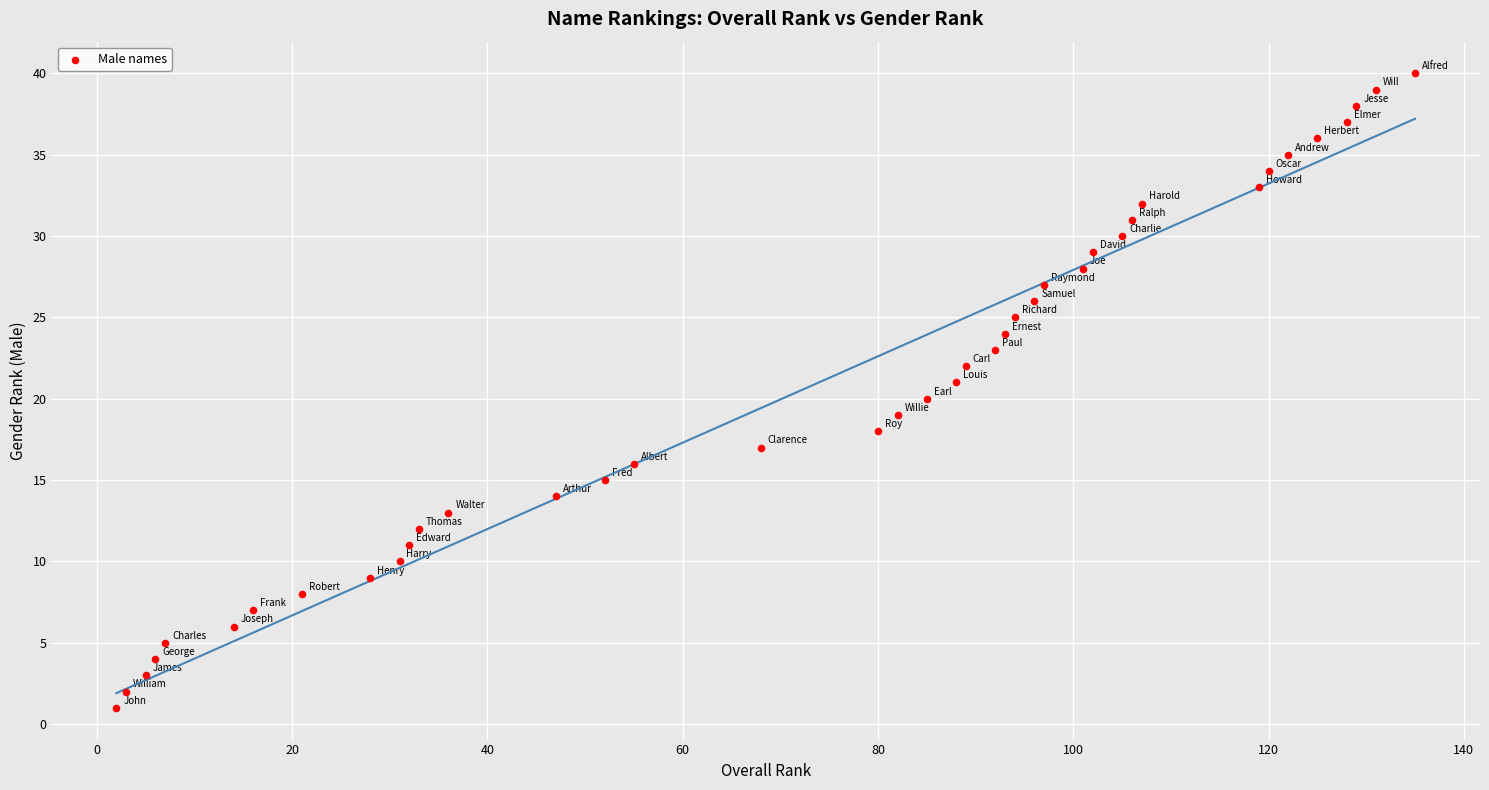

What is the range of Y values (max minus min)?

39